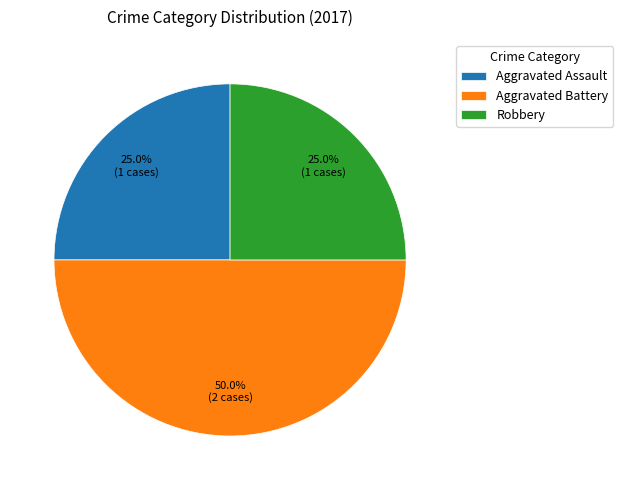

Does Robbery represent more than half of the total?

No